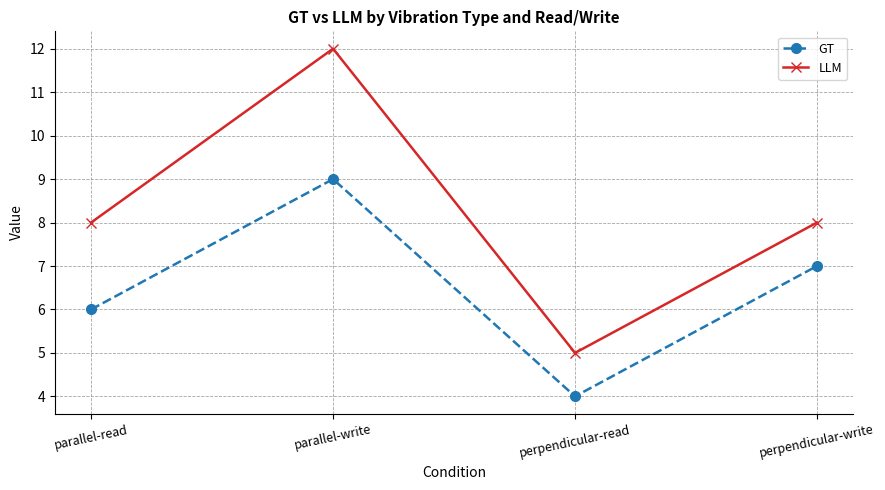

Which category has the highest value across all series?

parallel-write